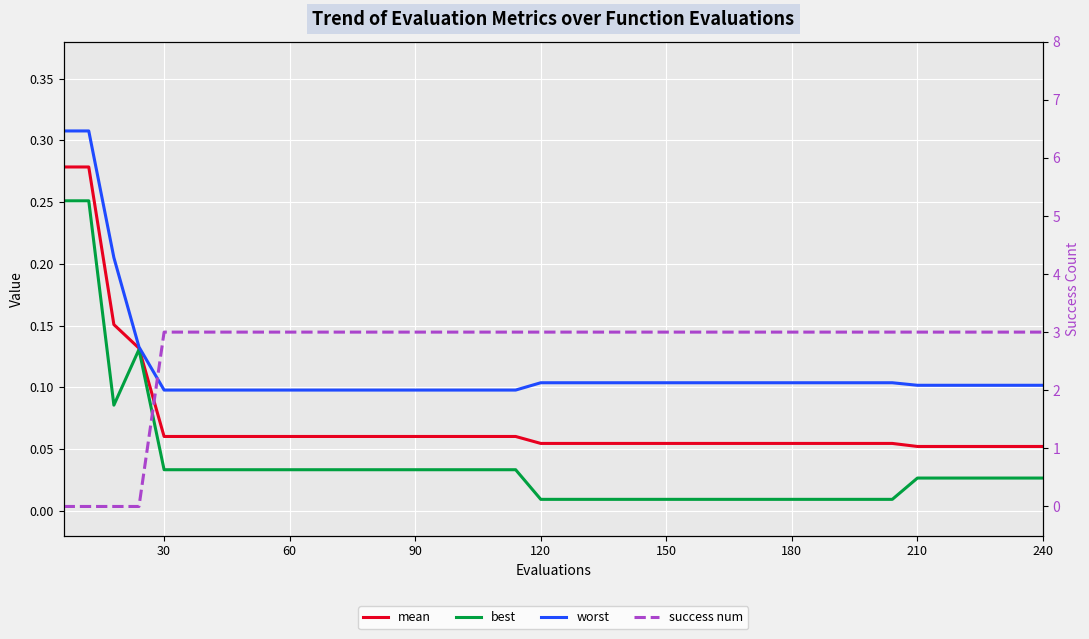

What is the difference between the second highest and second lowest values in the success num series?

3.0